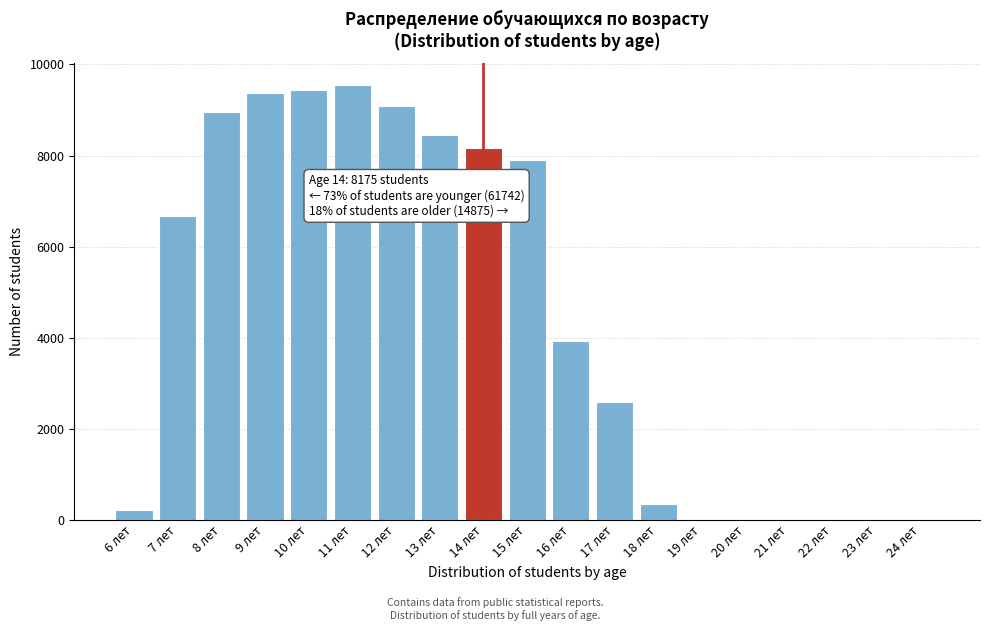

The value at 16 лет is 3929. True or false?

True